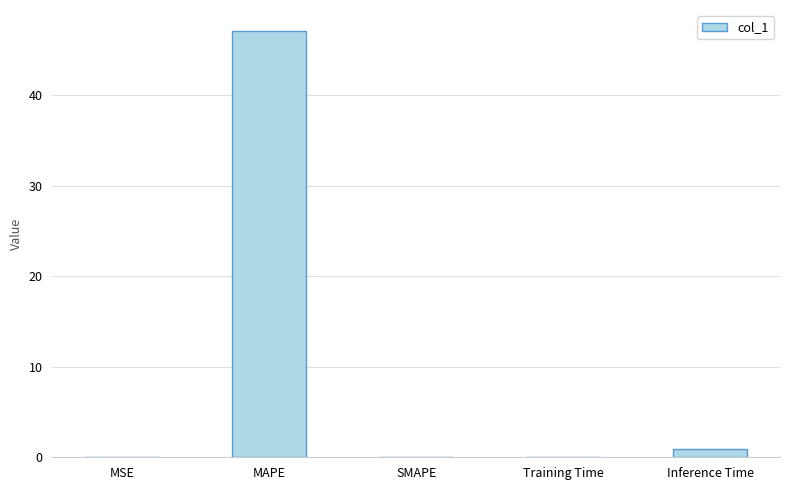

Does the chart contain stacked bars?

No